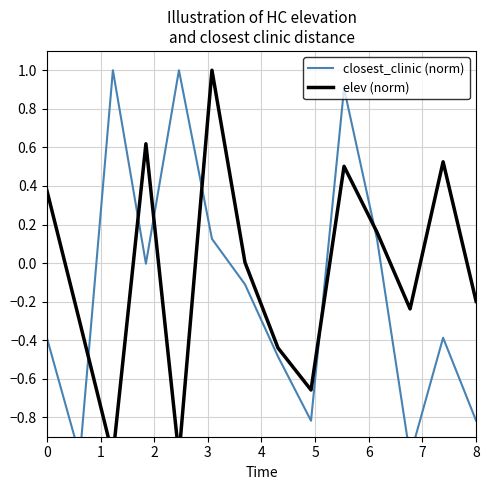

List the series in order of their peak value, highest first.

closest_clinic (norm), elev (norm)